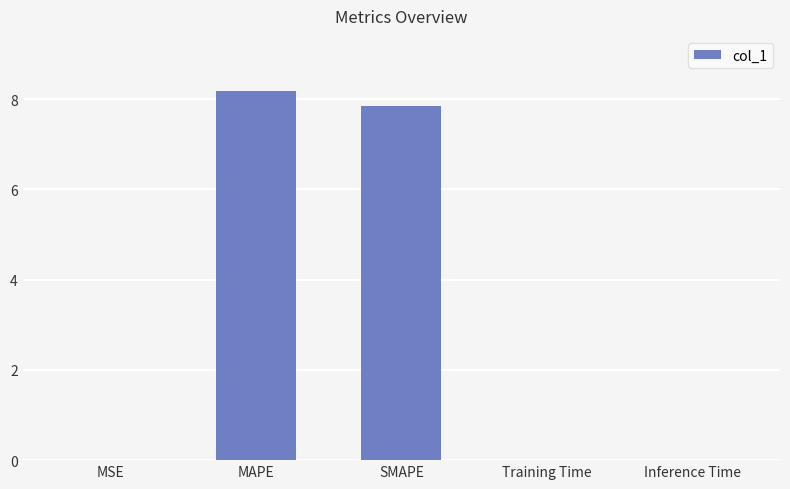

Between SMAPE and MSE, which is larger?

SMAPE